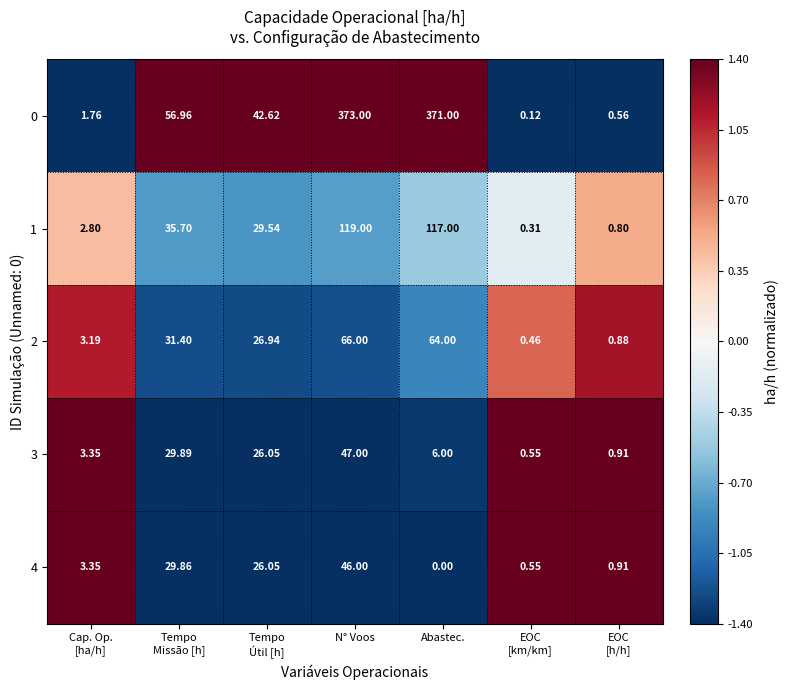

At which category is the sum across all series the highest?

N° Voos